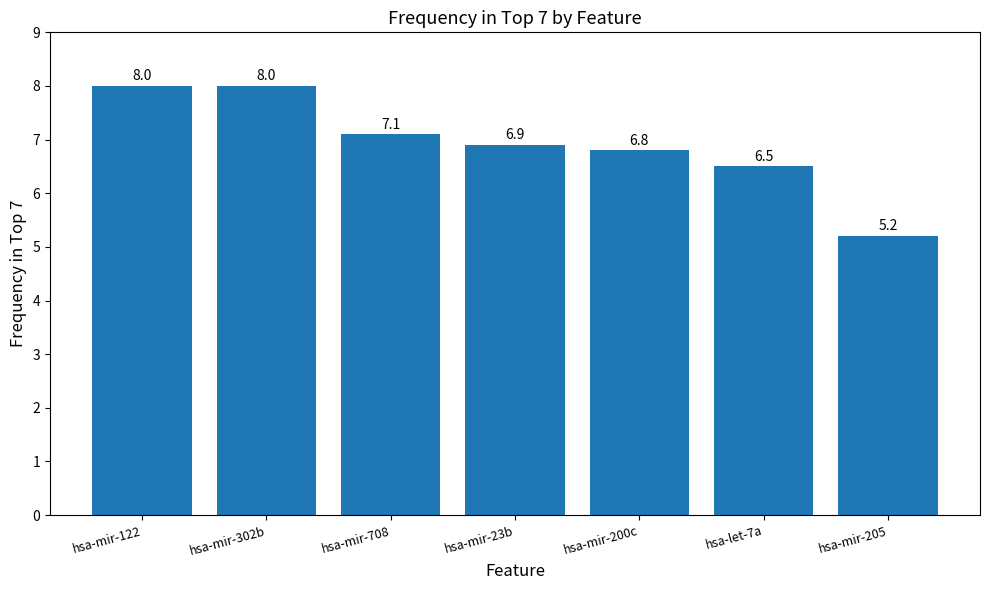

True or false: the data shows 6.9 at hsa-mir-23b.

True